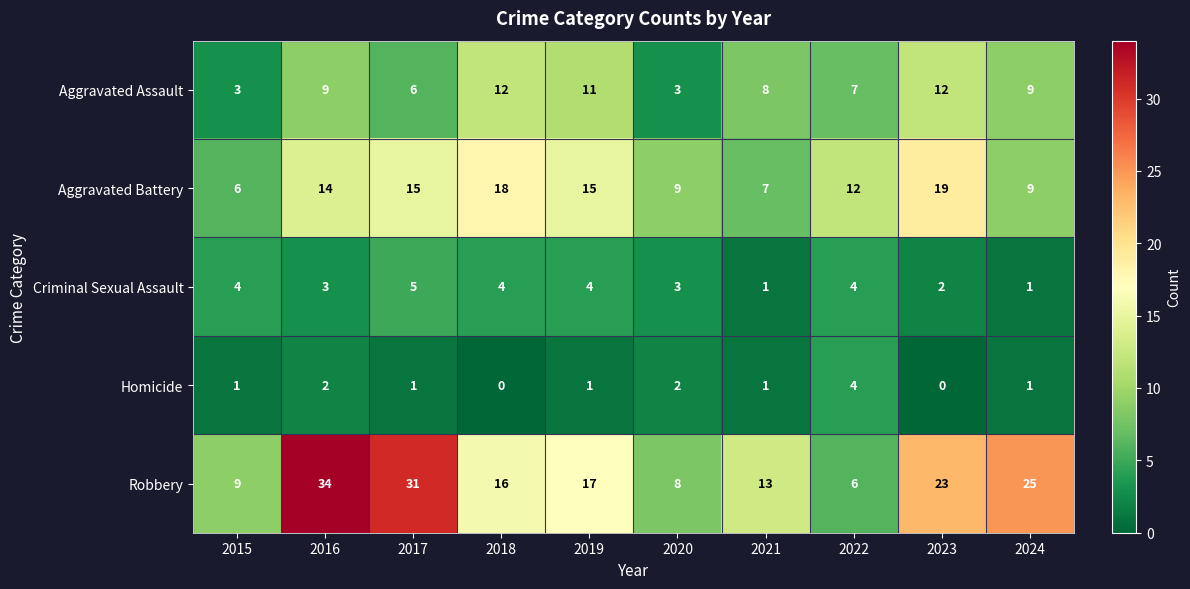

How many values in the Robbery series are below 17?

5